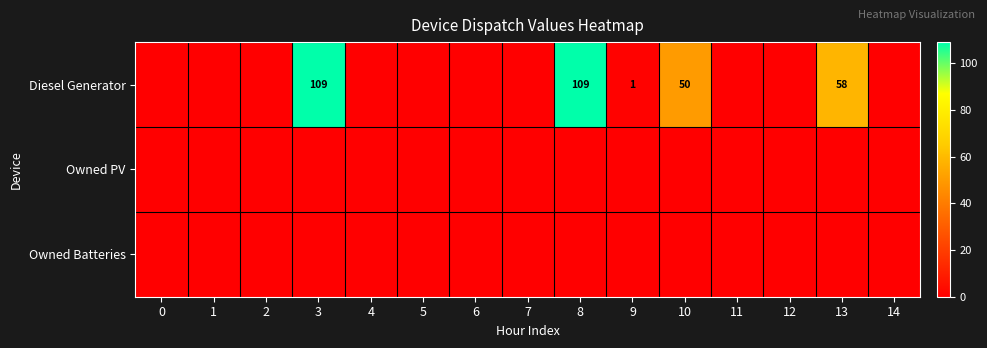

What is the total value across all series at 3?

109